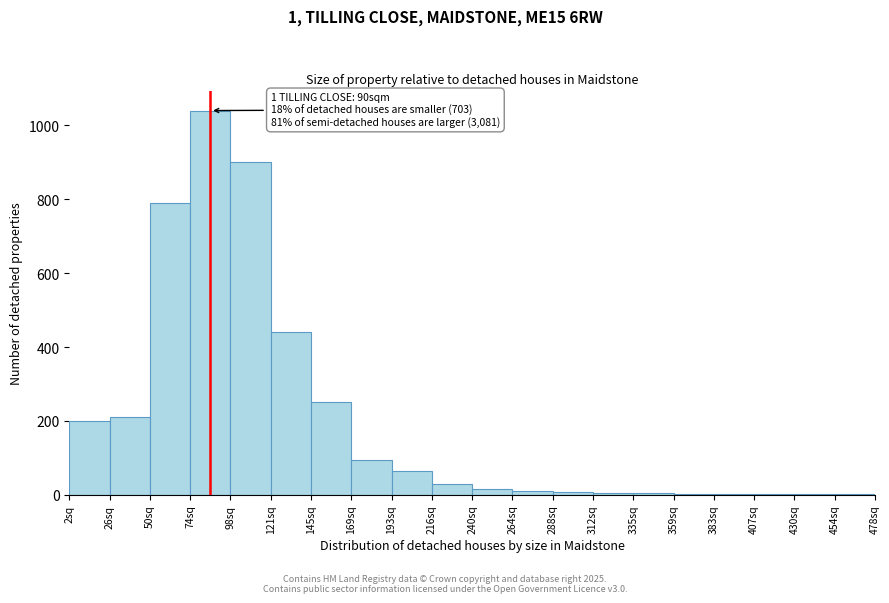

Which label corresponds to the largest value in the chart?

74sq